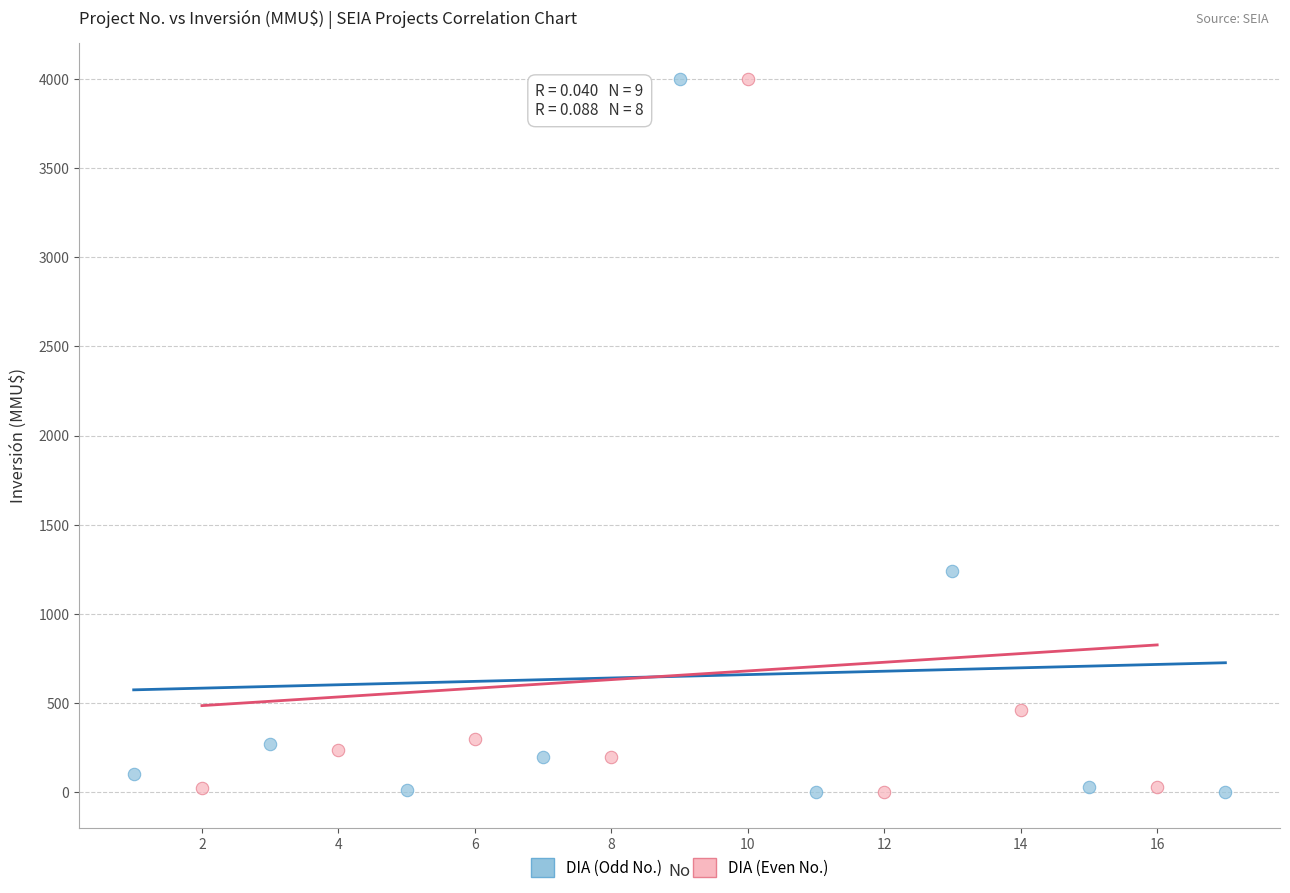

Which series has the largest Y range (max minus min)?

DIA (Odd No.)